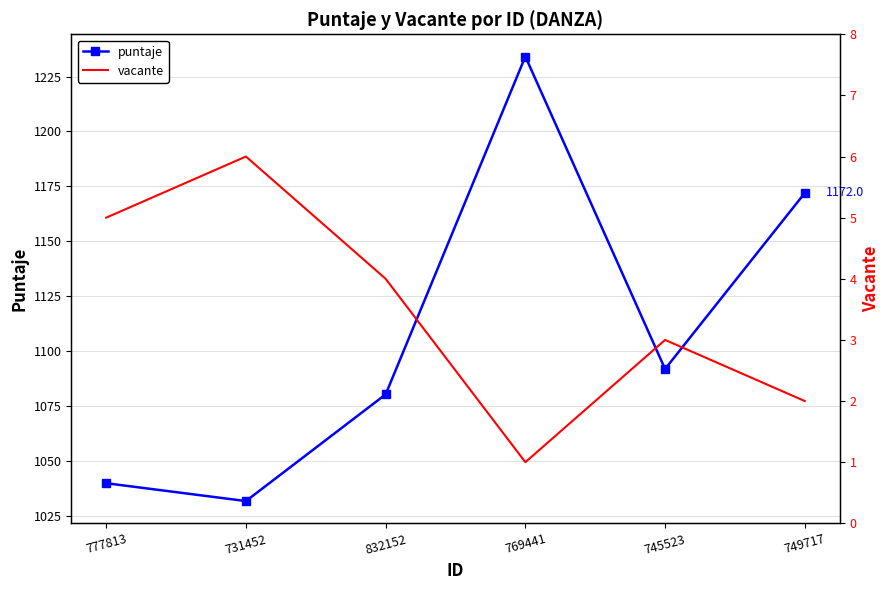

What is the label of the 1st point from the left?

777813